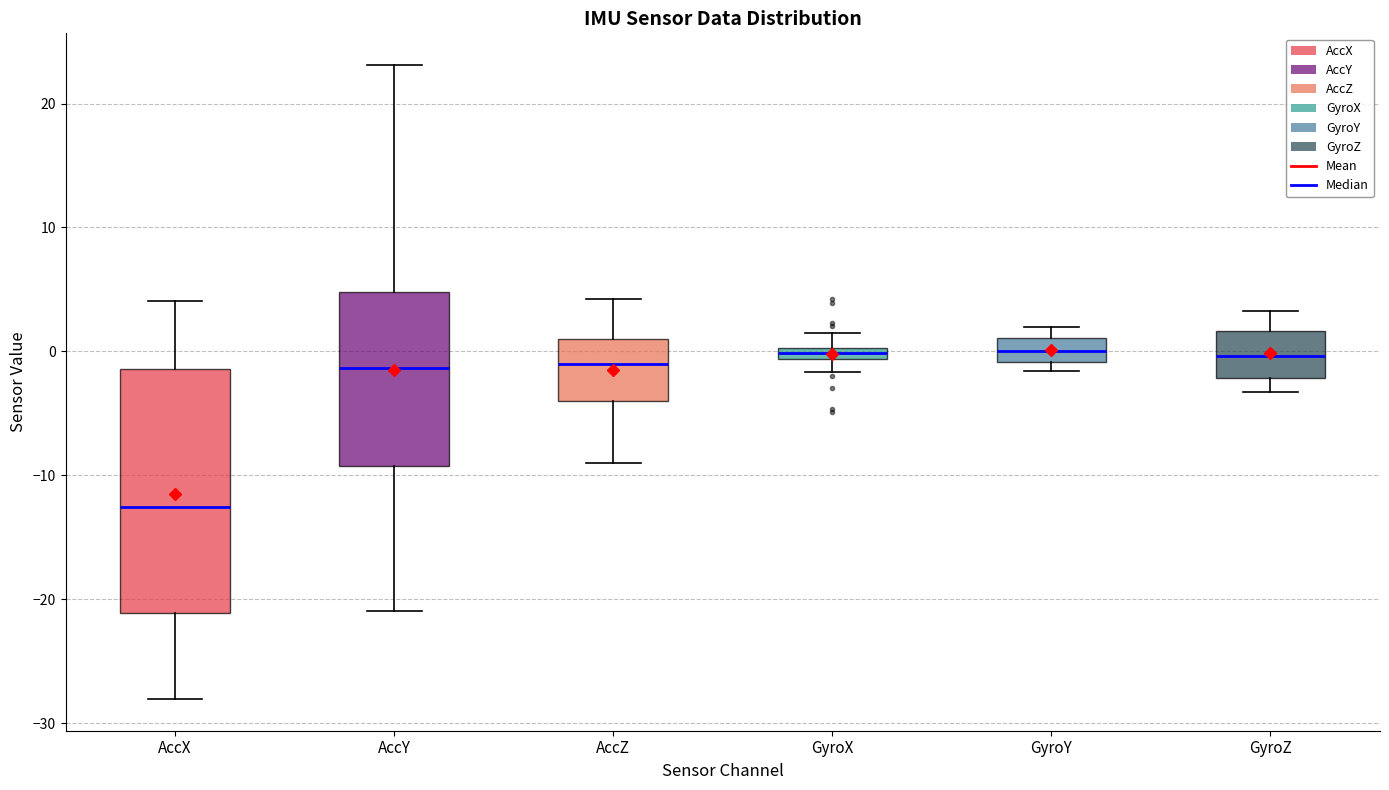

Where does the upper whisker of the box for AccY end on the y-axis? The values are not printed on the chart, so give them approximately, as read against the axis.

23